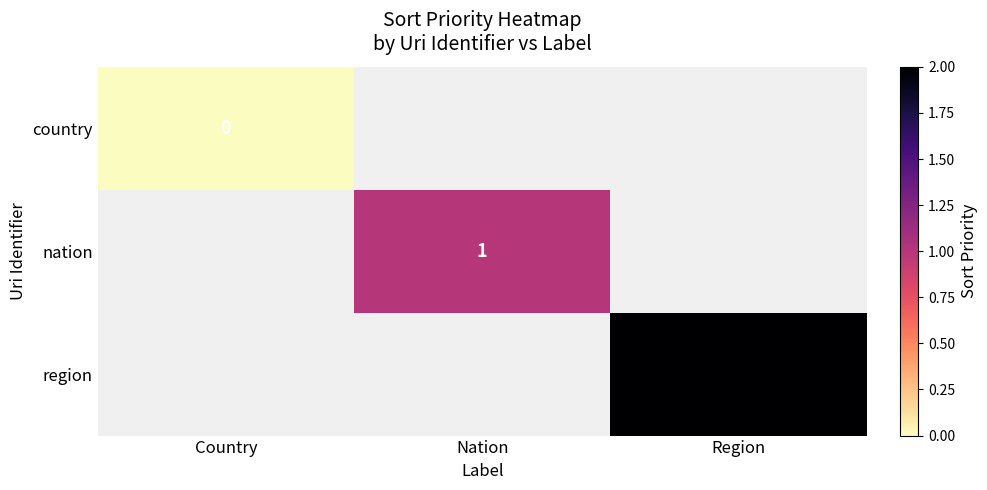

At which category does the chart reach its peak across all series?

Region